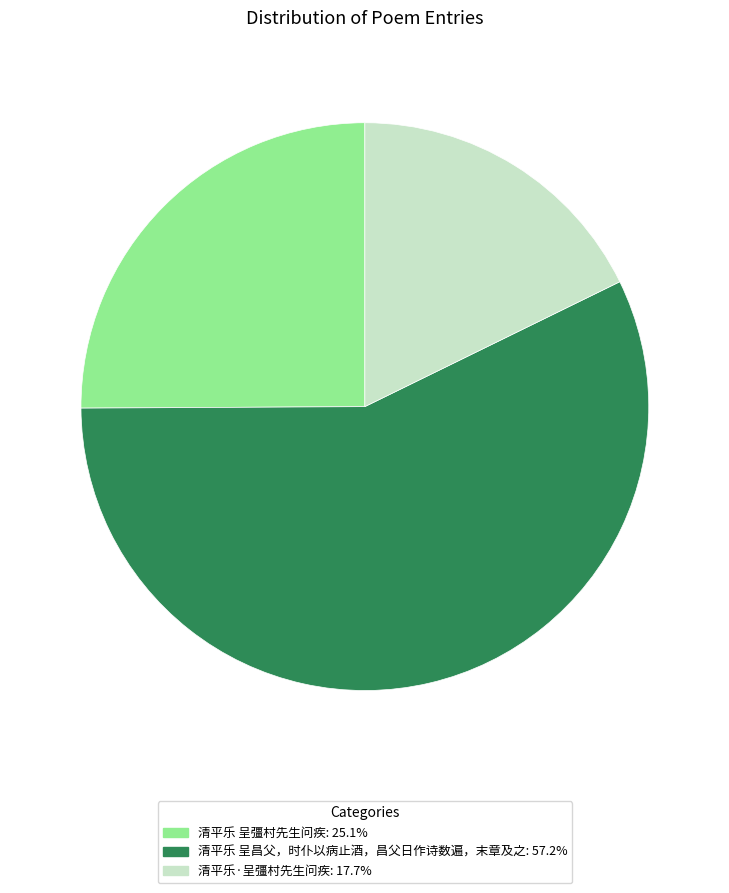

Do 清平乐·呈彊村先生问疾: 17.7% and 清平乐 呈彊村先生问疾: 25.1% together represent more than half of the pie?

No